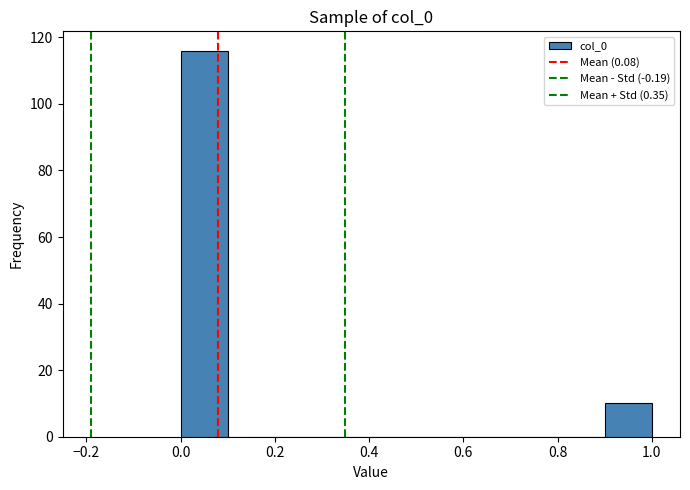

Which range on the x-axis has the tallest bar?

0.0 to 0.1